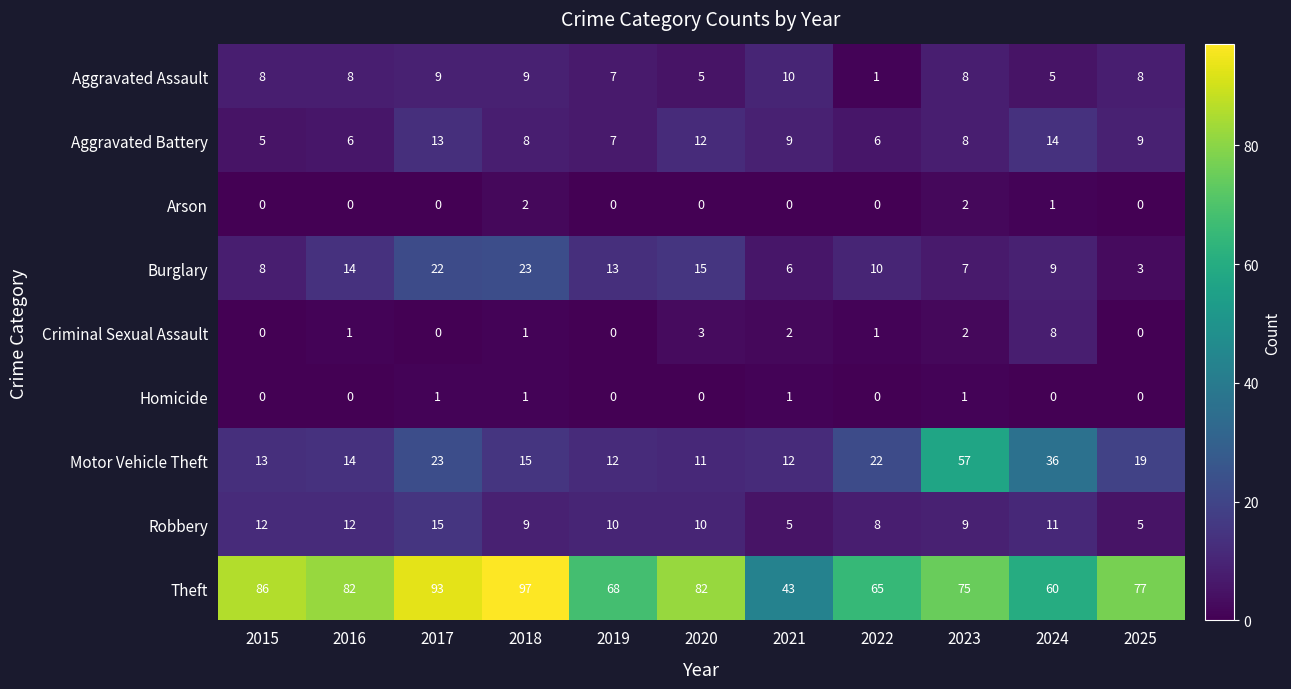

Where does the Burglary series first go above 10?

2016